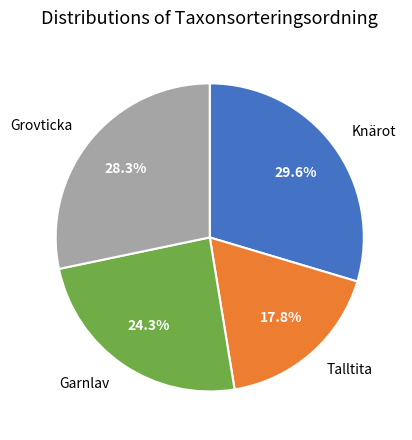

Approximately how many times larger is the value at Talltita compared to Knärot?

0.6